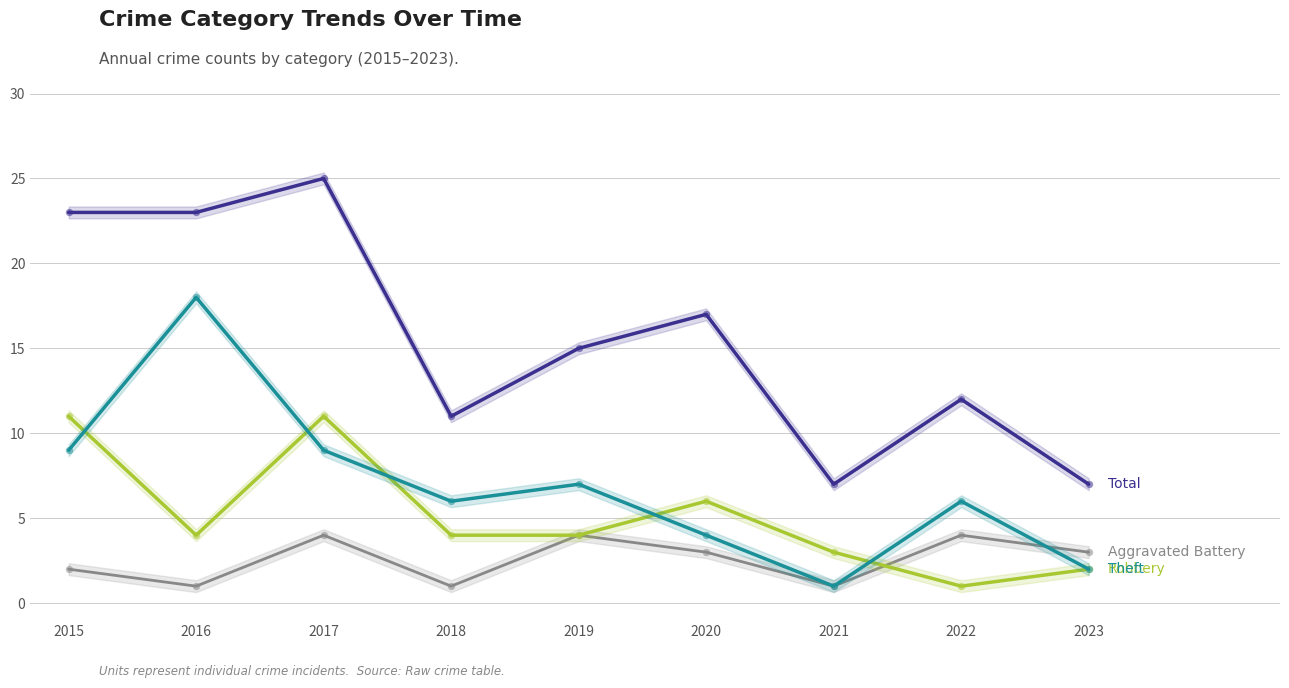

Which series has the largest total across all categories?

Total